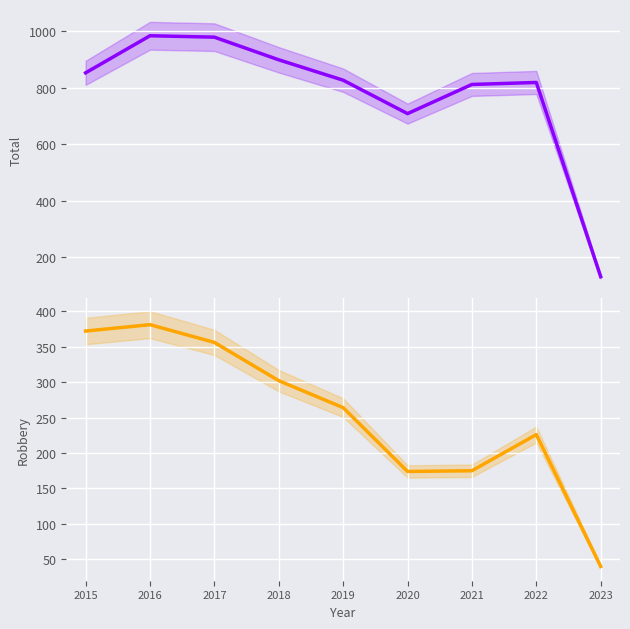

Between 2015 and 2023, which series saw the biggest shift?

Total